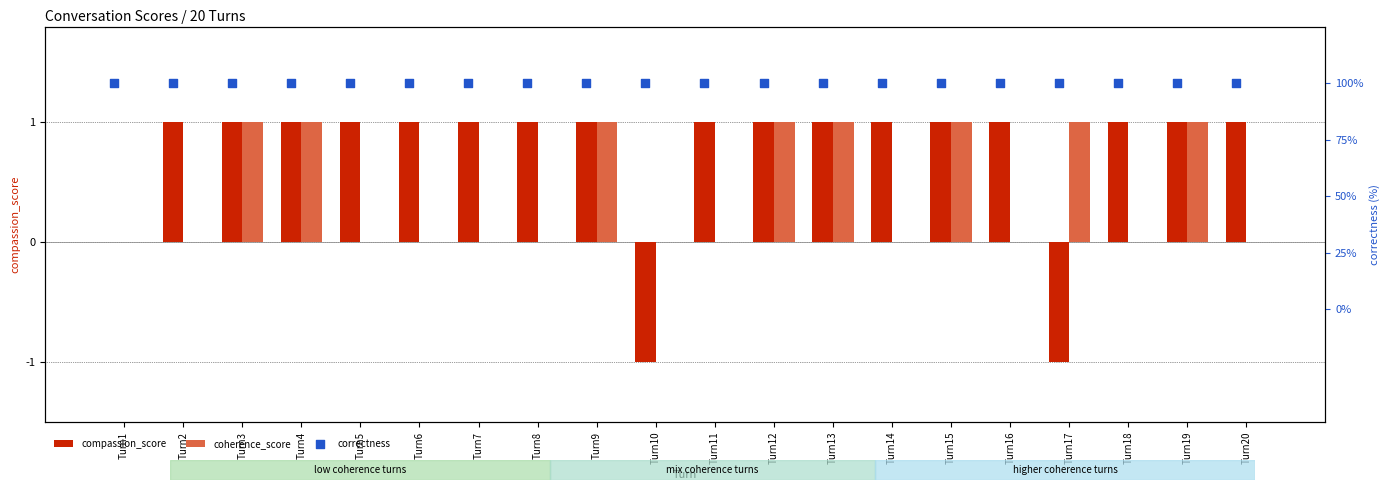

Which series has the largest total across all categories?

correctness